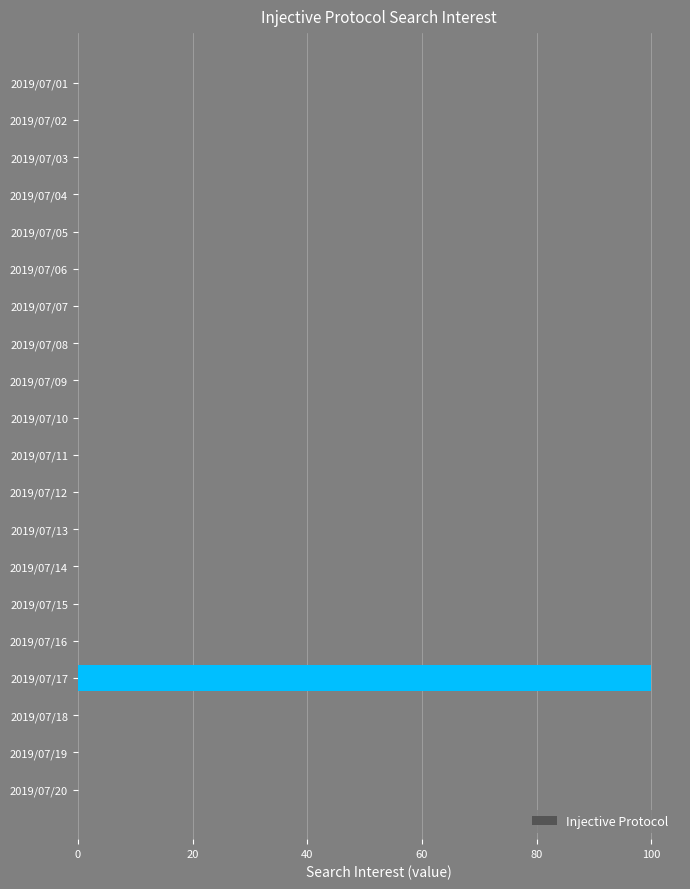

What is the sum of all values?

100